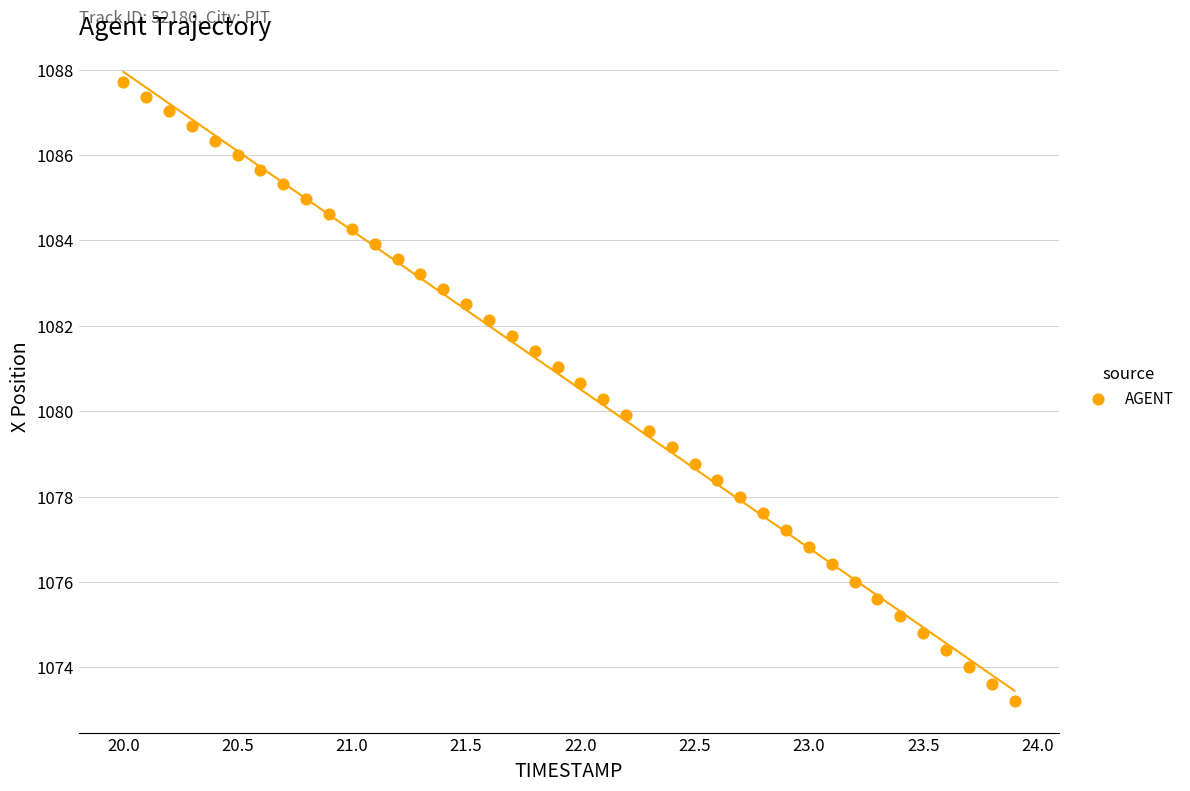

What is the range of Y values (max minus min)?

14.5